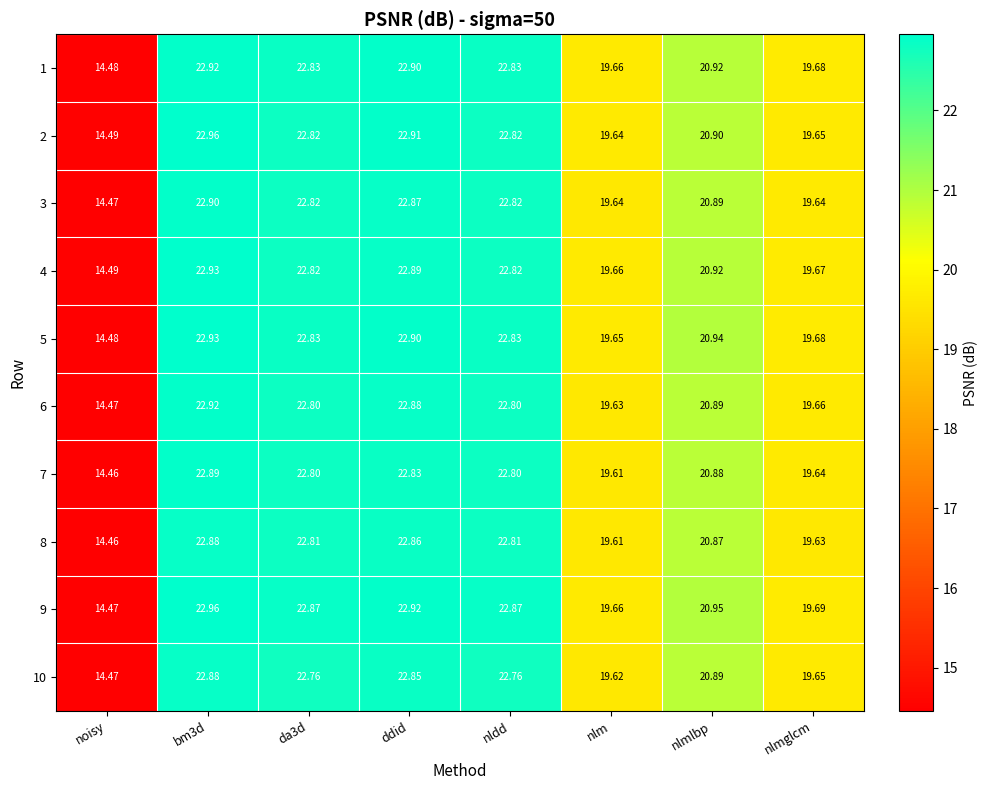

Is the value of 8 at bm3d greater than the value of 1 at da3d?

Yes